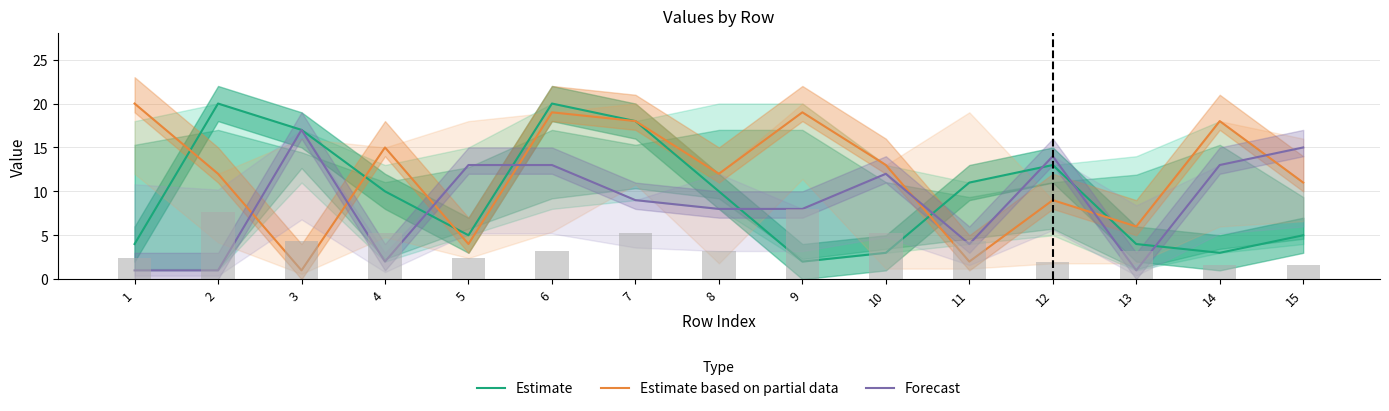

Reading right to left, what are all the values shown in this chart?

Estimate: 15=5	14=3	13=4	12=13	11=11	10=3	9=2	8=10	7=18	6=20	5=5	4=10	3=17	2=20	1=4
Estimate based on partial data: 15=11	14=18	13=6	12=9	11=2	10=13	9=19	8=12	7=18	6=19	5=4	4=15	3=1	2=12	1=20
Forecast: 15=15	14=13	13=1	12=14	11=4	10=12	9=8	8=8	7=9	6=13	5=13	4=2	3=17	2=1	1=1